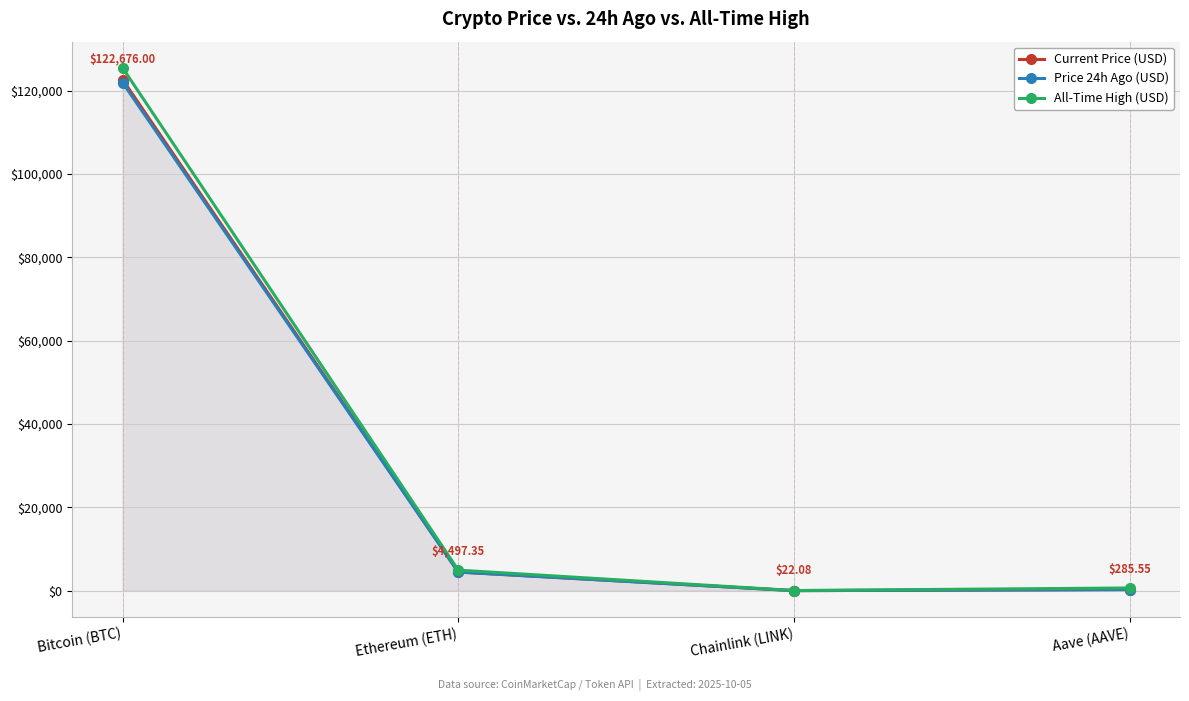

List the series in order of their overall mean, lowest first.

Price 24h Ago (USD), Current Price (USD), All-Time High (USD)